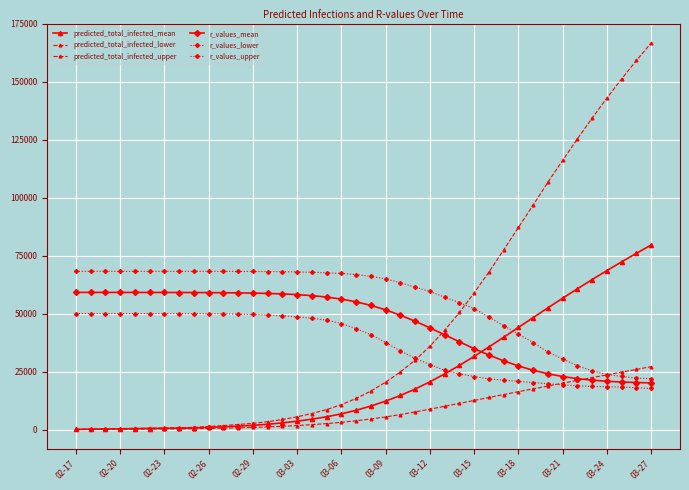

True or false: r_values_upper has more than 2 points higher than both neighbors.

False